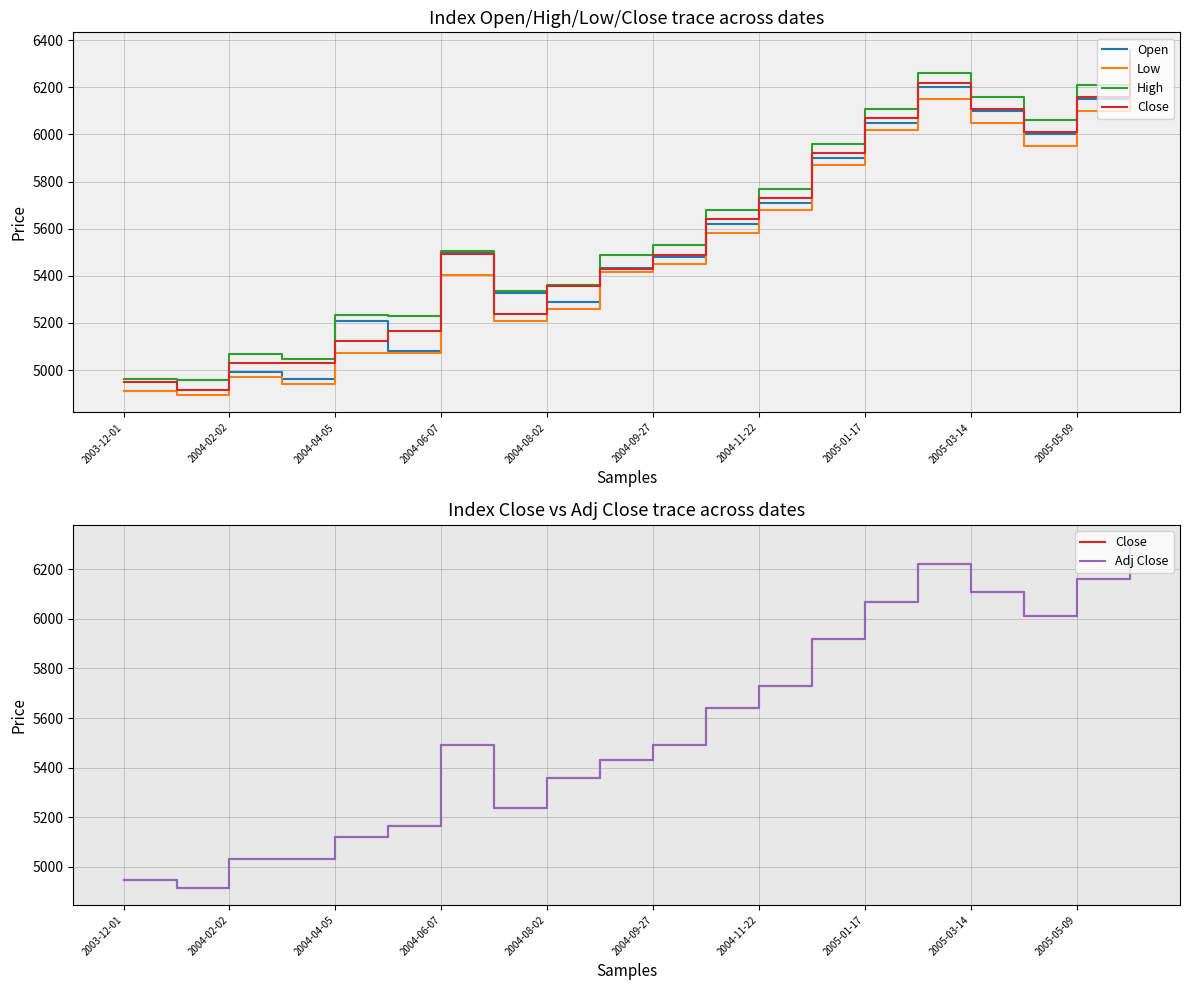

In Open, how many points are higher than both neighbors (excluding endpoints)?

4